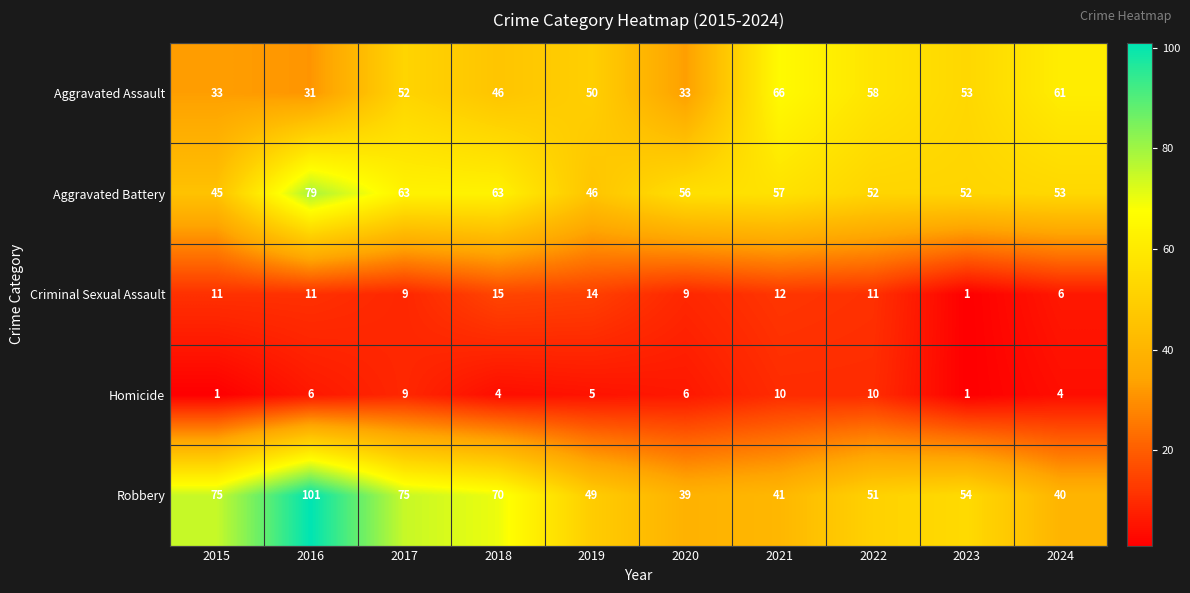

List the series in order of their peak value, lowest first.

Homicide, Criminal Sexual Assault, Aggravated Assault, Aggravated Battery, Robbery